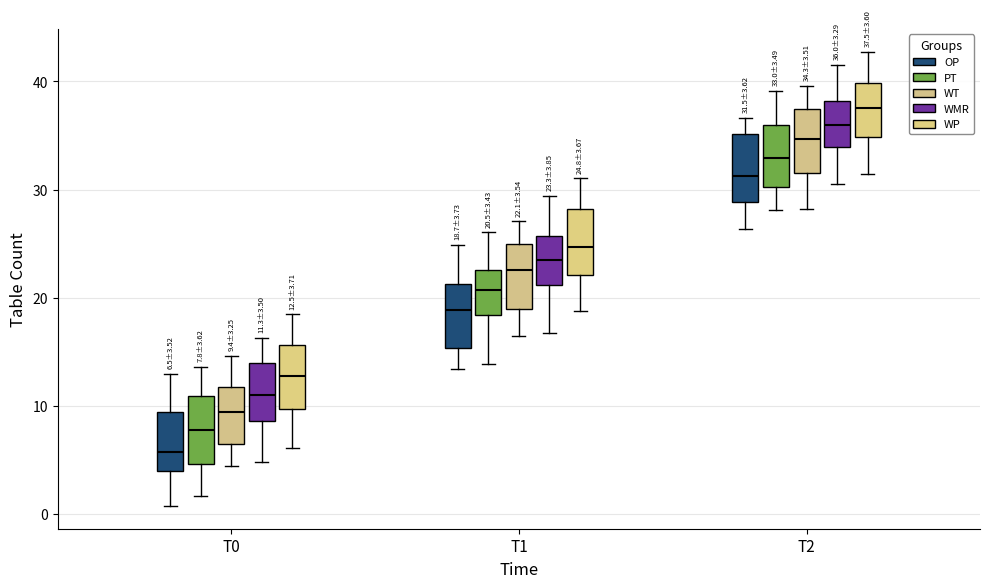

Which box has the lowest median line?

T0 (OP)